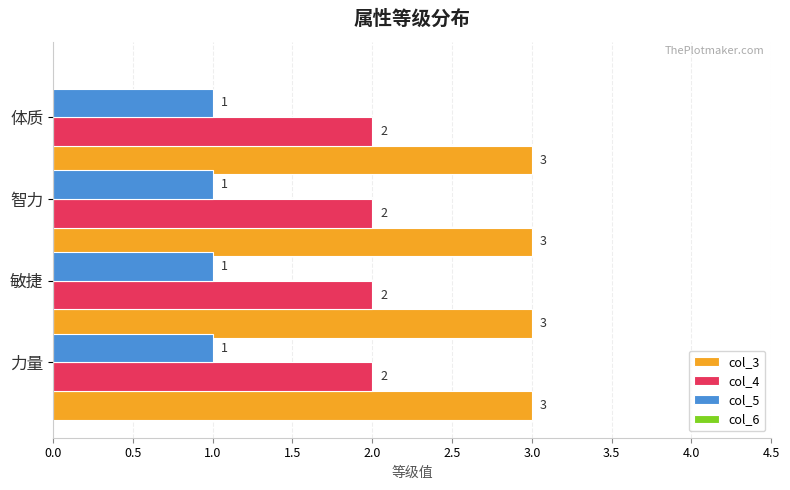

What is the total value across all series at 力量?

6